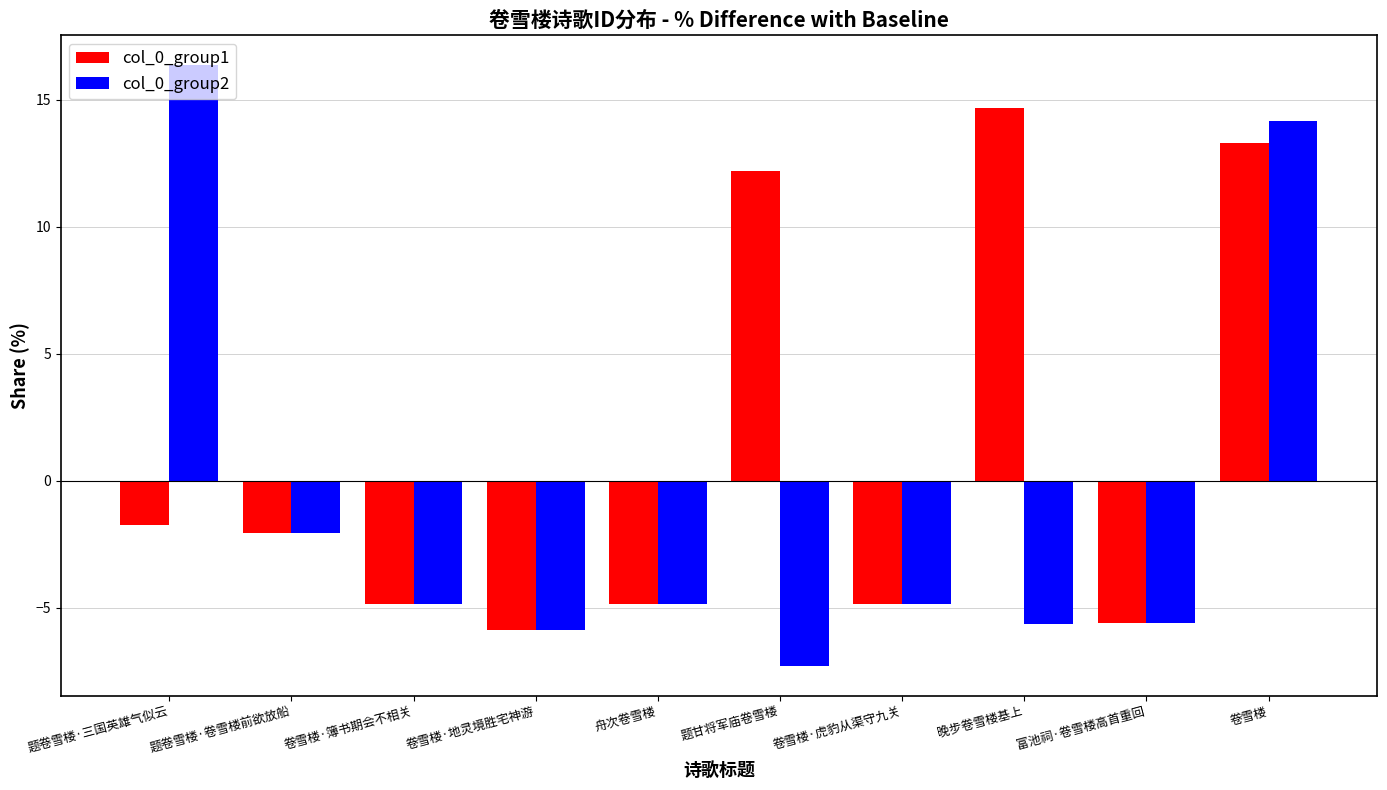

What value does the col_0_group2 series have at 卷雪楼·虎豹从渠守九关?

-4.8